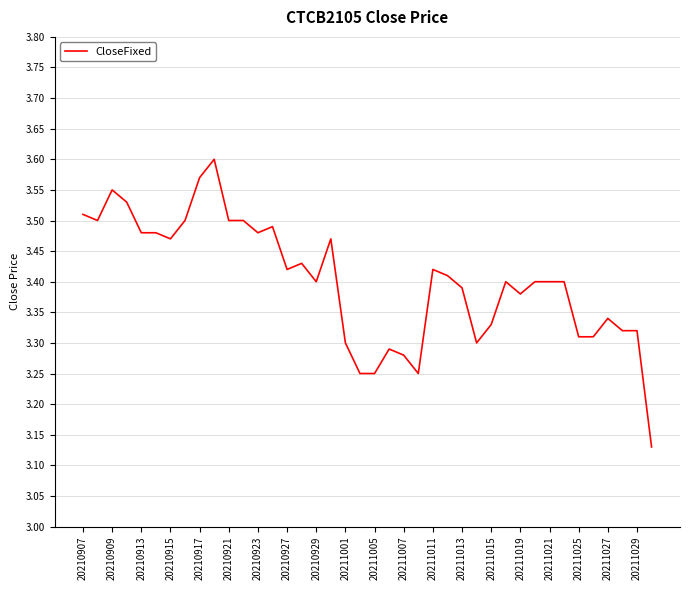

What is the difference between the maximum and minimum values?

0.5